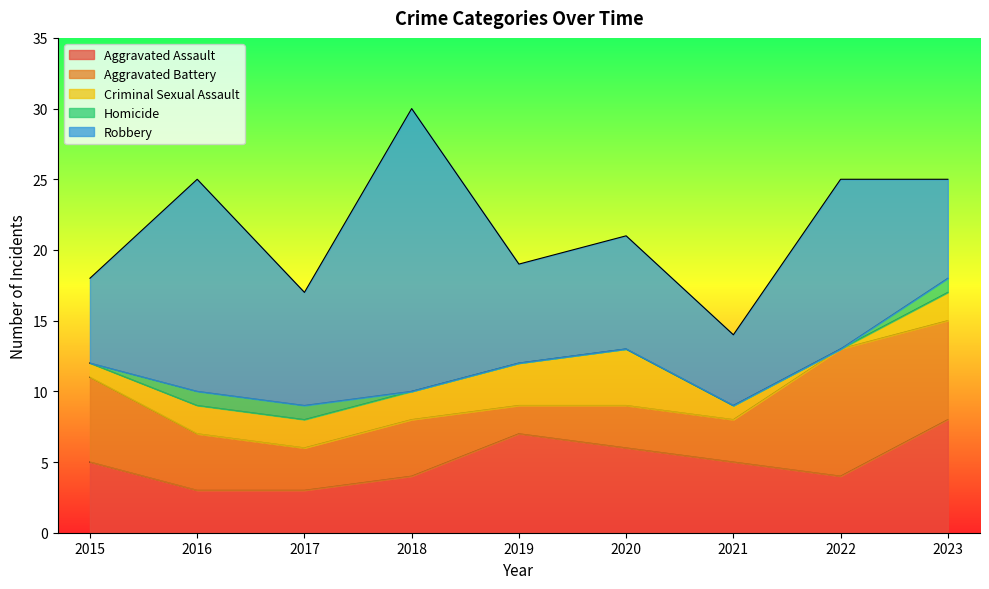

List the series in order of their peak value, highest first.

Robbery, Aggravated Battery, Aggravated Assault, Criminal Sexual Assault, Homicide